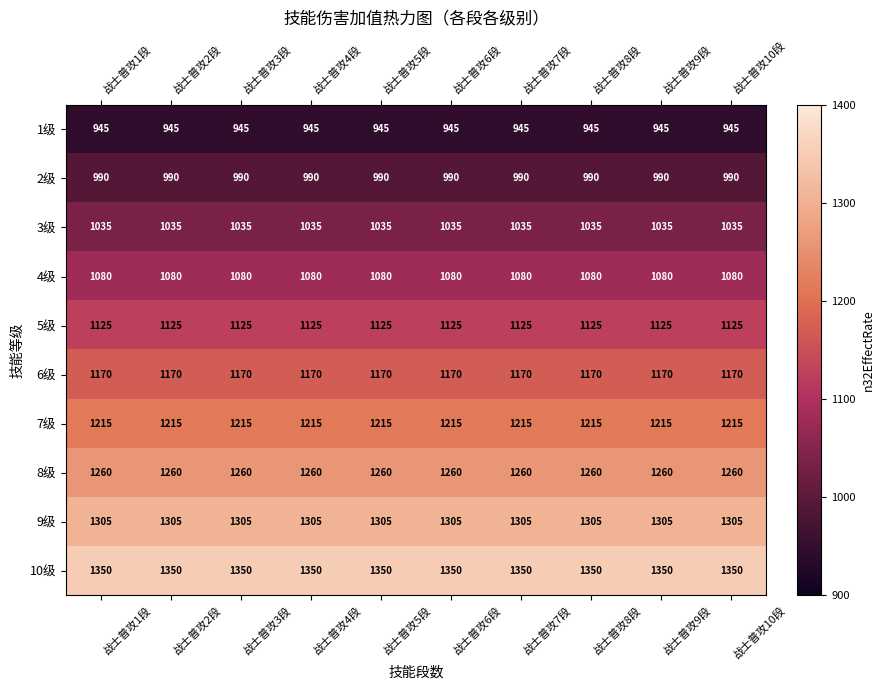

What is the approximate value of 8级 at 战士普攻4段?

1260